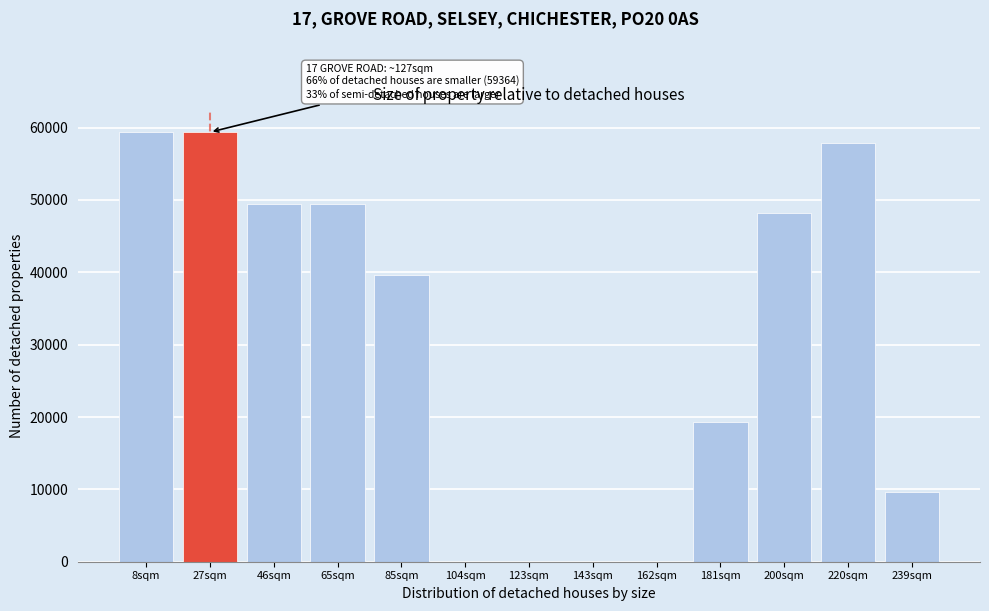

Reading left to right, what are all the values shown in this chart?

8sqm=59364	27sqm=59364	46sqm=49470	65sqm=49470	85sqm=39576	104sqm=0	123sqm=0	143sqm=0	162sqm=0	181sqm=19272	200sqm=48180	220sqm=57816	239sqm=9636